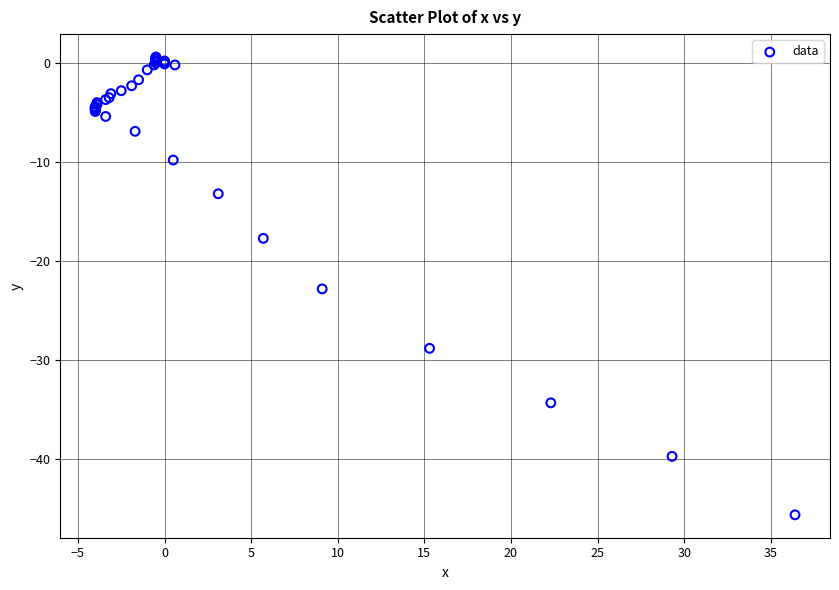

What Y value in the scatter plot is closest to -22?

-22.8